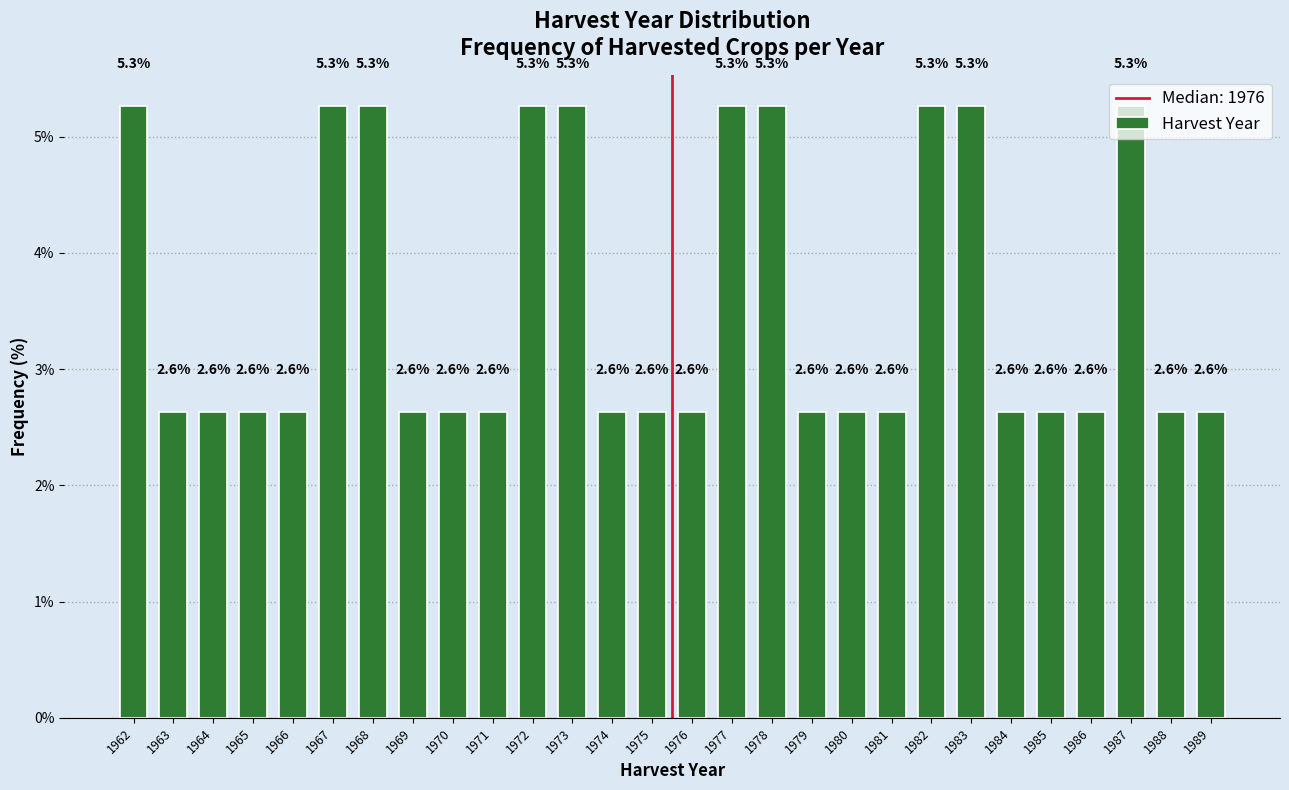

What is the maximum value shown in the chart?

5.3